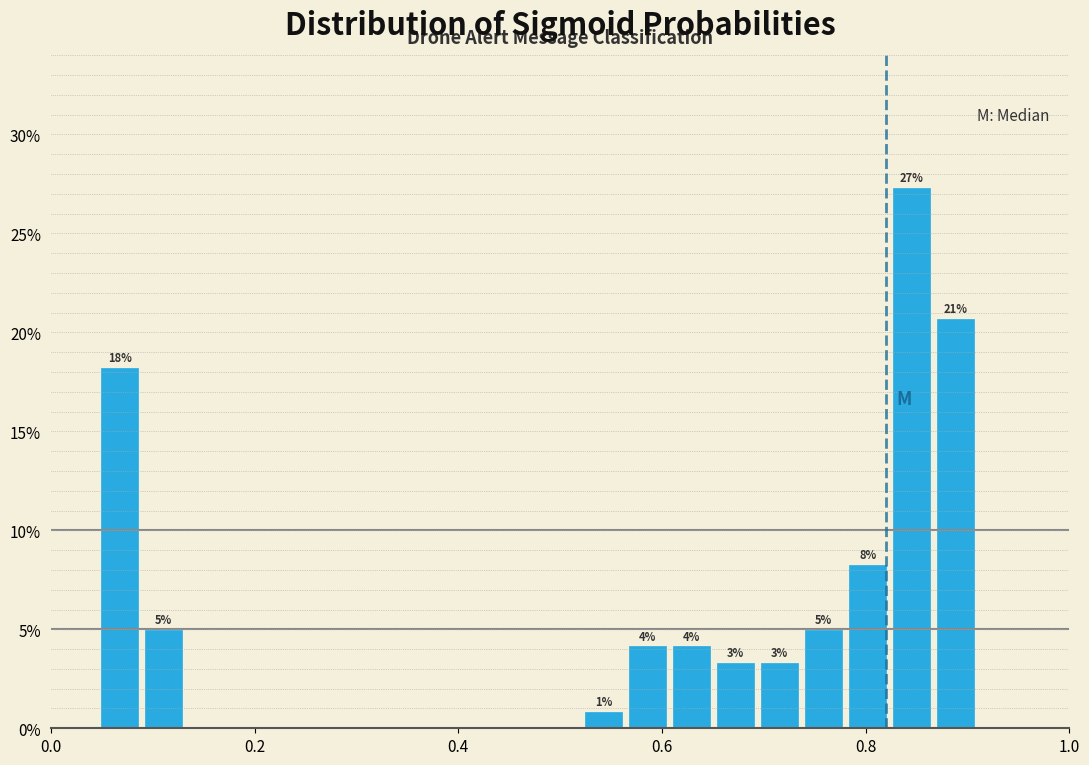

Around what value on the x-axis is the tallest bar? Give the approximate position of its centre, as read against the axis.

0.84